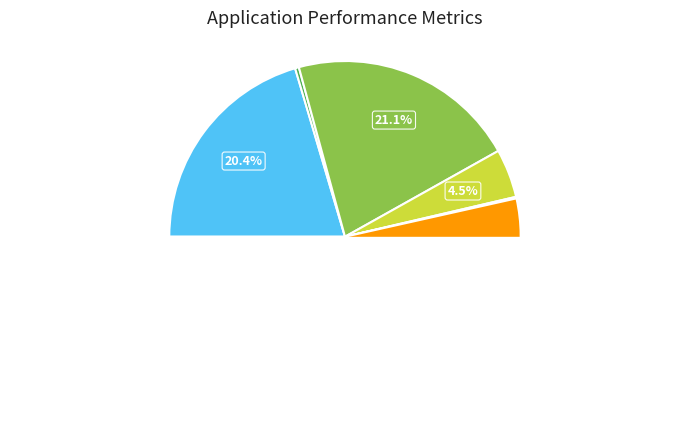

To the nearest percent, what is the average slice percentage?

14%